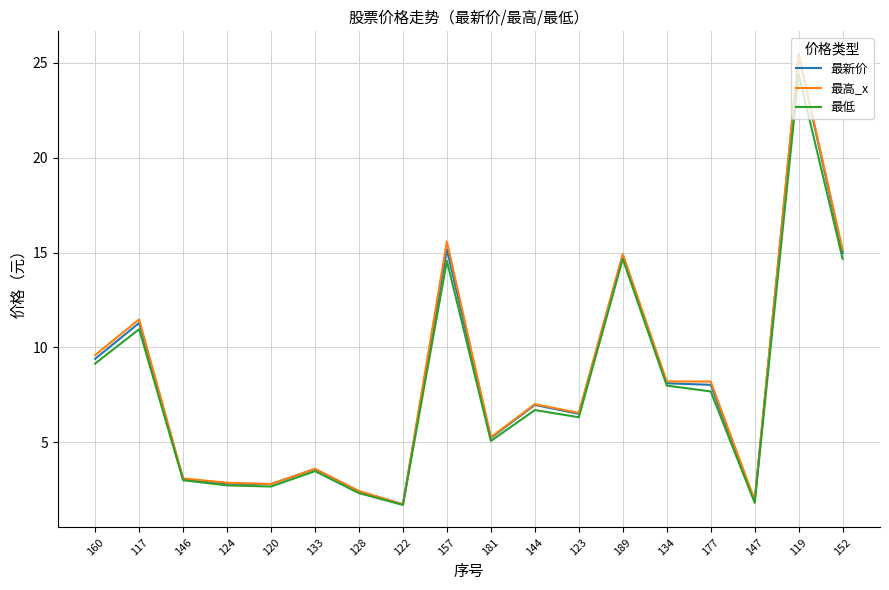

What position from the right is 181?

9